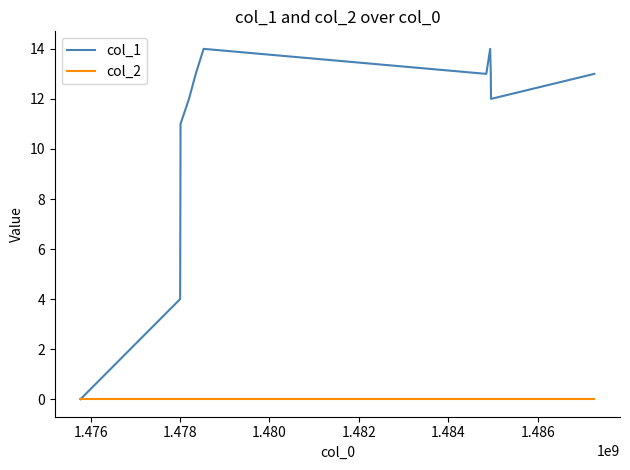

List the series in order of their overall mean, highest first.

col_1, col_2